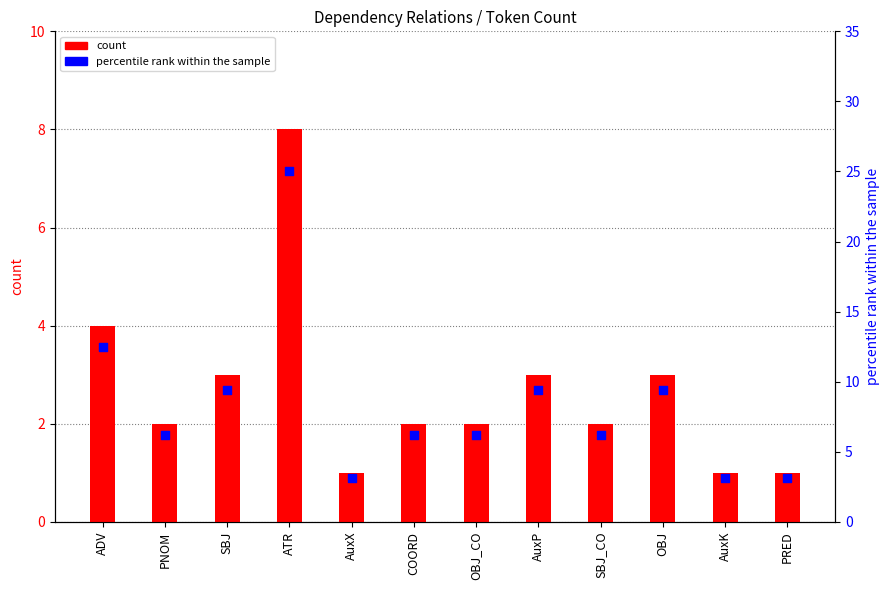

At which category is the sum across all series the highest?

ATR